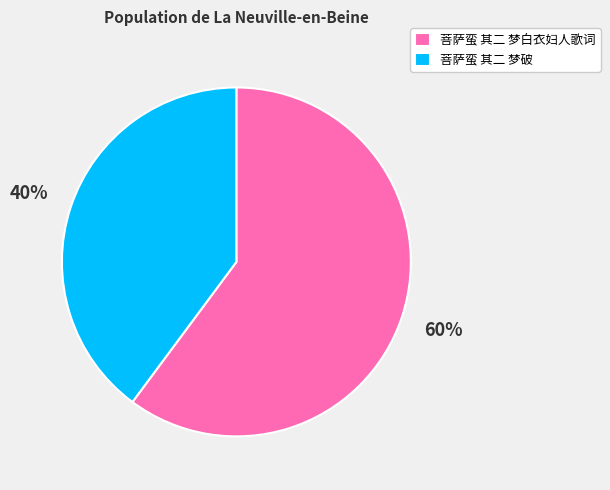

What percentage is the 菩萨蛮 其二 梦白衣妇人歌词 slice, to the nearest percent?

60%